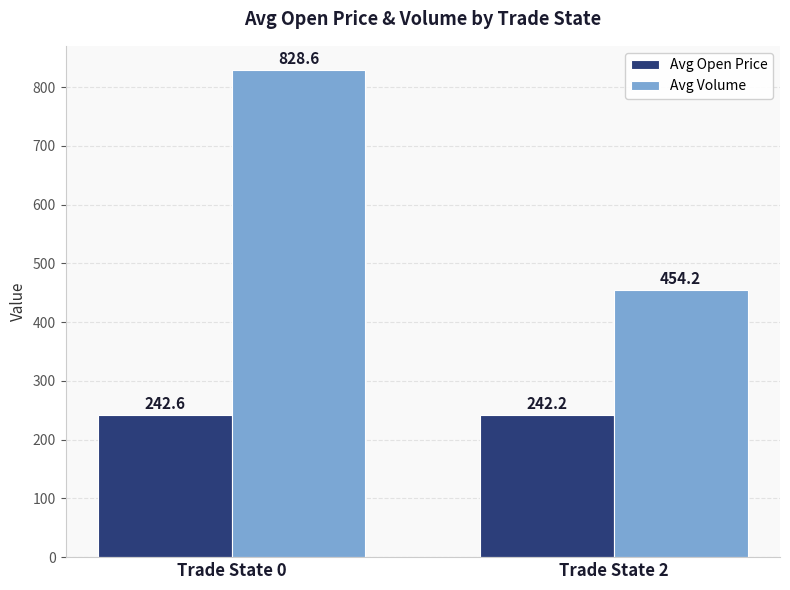

List the series in order of their peak value, lowest first.

Avg Open Price, Avg Volume